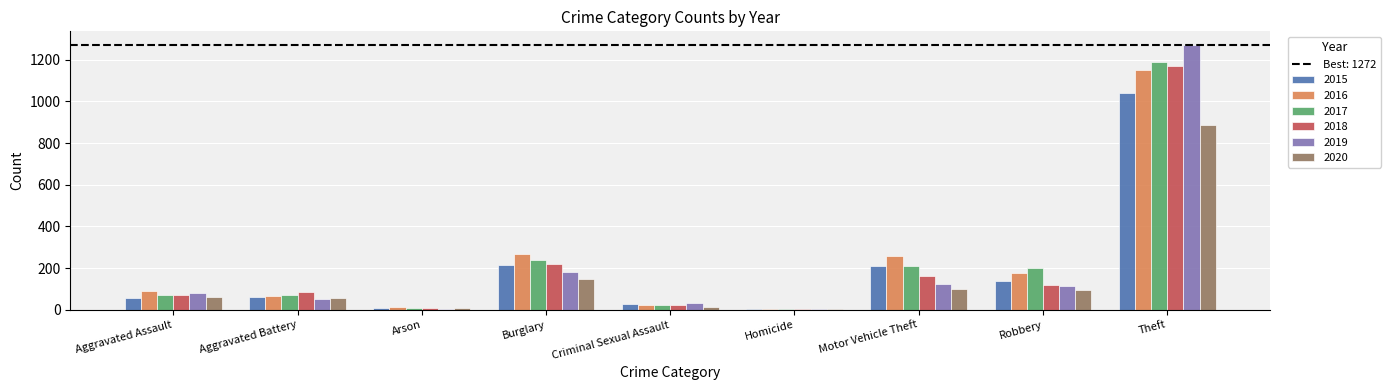

How many groups of bars are there?

9